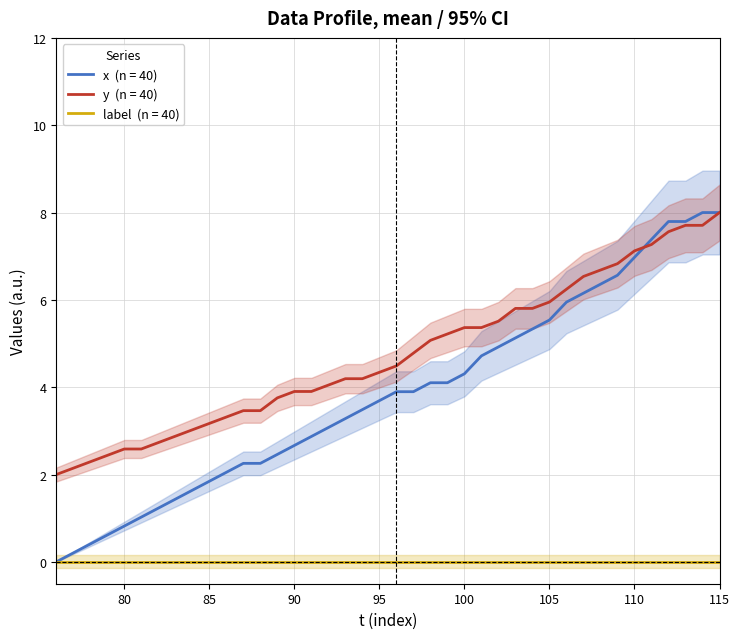

What is the sum of all x values?

154.3